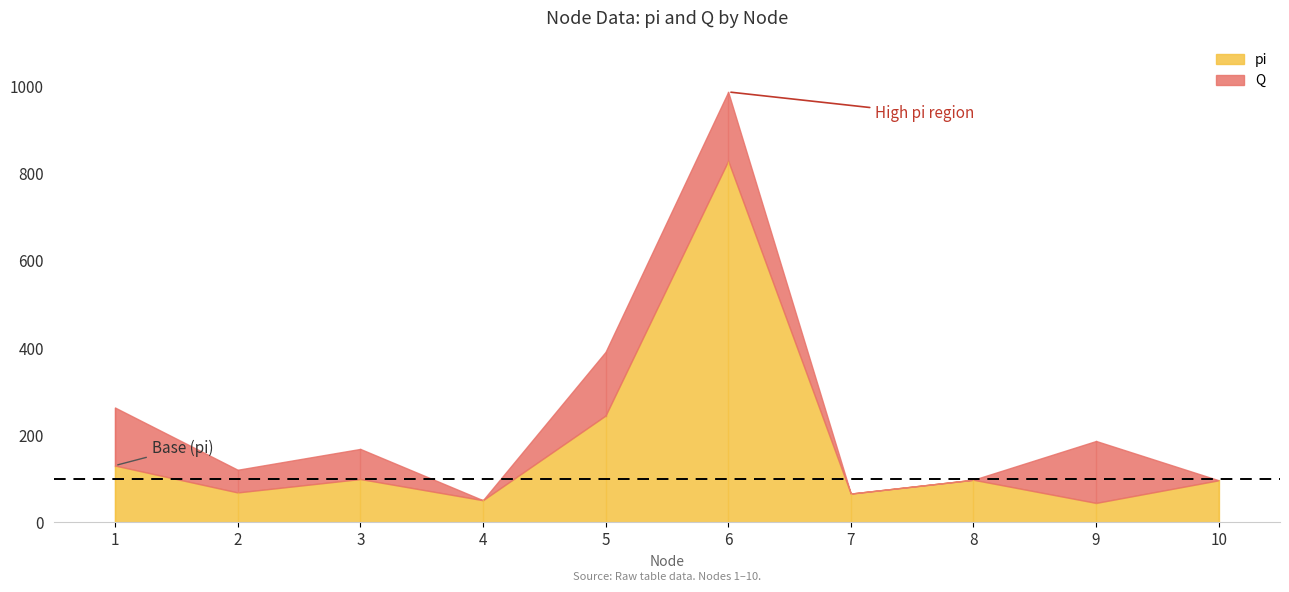

Reading left to right, what are all the values shown in this chart?

pi: 129.8	68.2	99.0	50.4	244.5	828.5	65.6	97.3	44.2	96.1
Q: 133.0	52.0	69.0	0.0	146.0	158.0	0.0	0.0	142.0	0.0